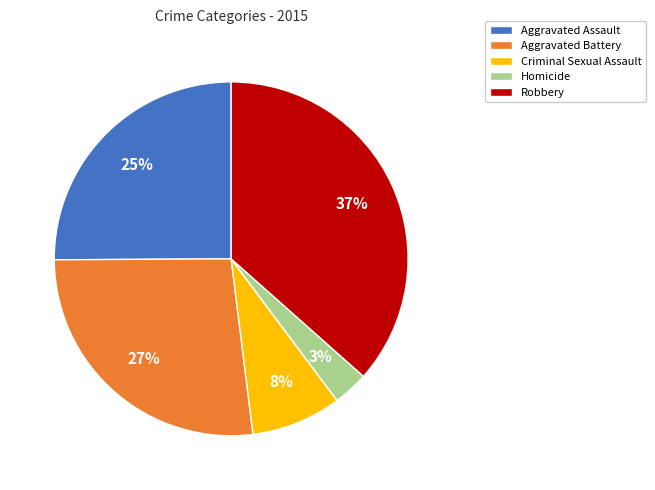

Count the number of slices in the pie.

5